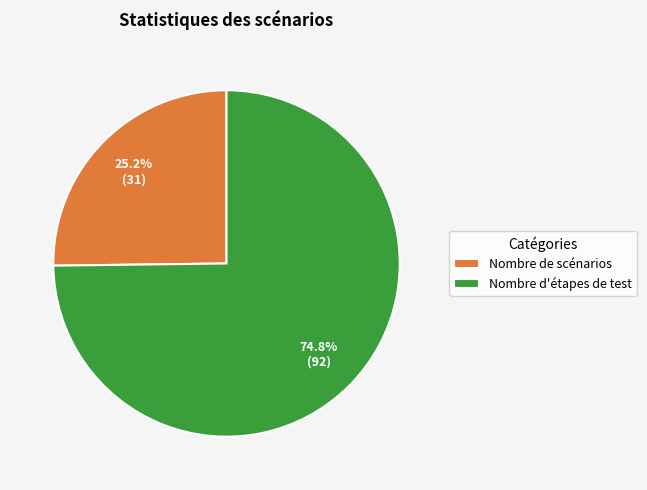

To the nearest percent, what is the difference between the largest and smallest slice percentages?

50%